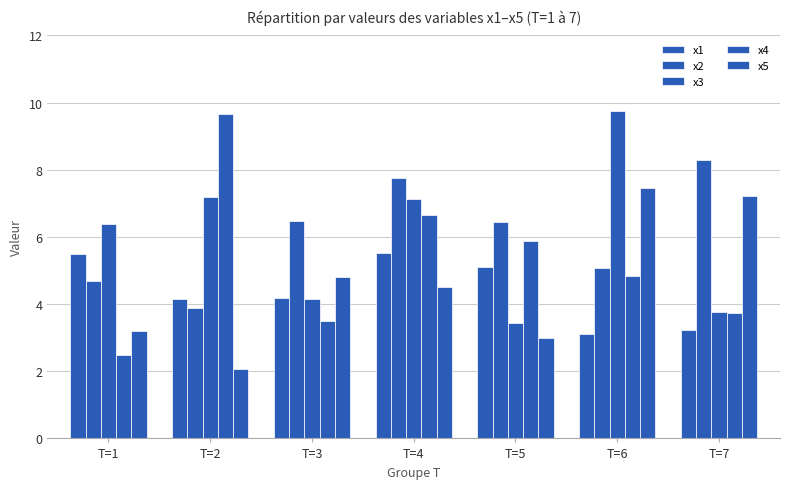

What is the spread (max minus min) of values at T=7?

5.1